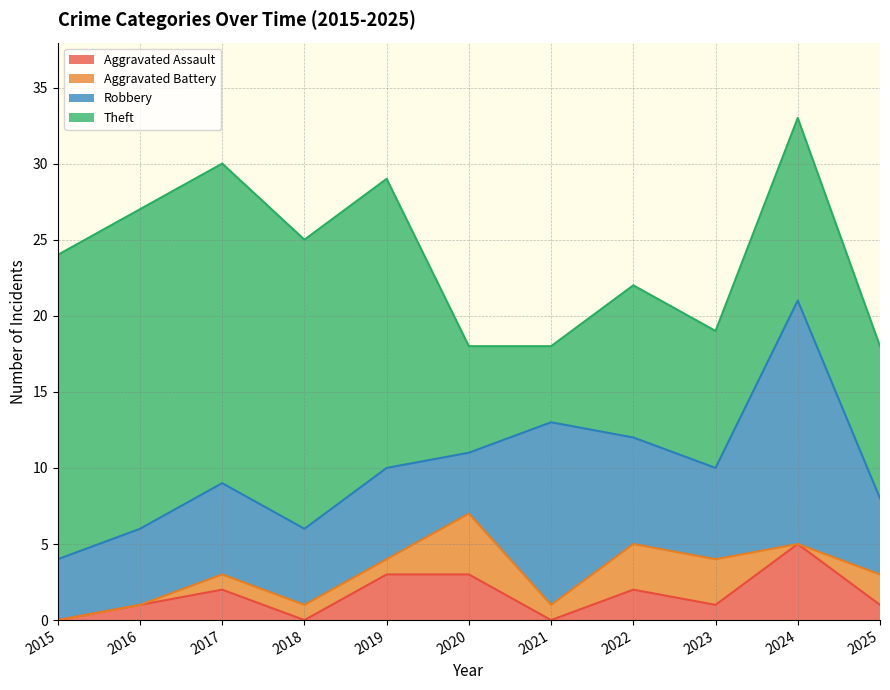

True or false: Theft and Aggravated Battery cross at least once.

False